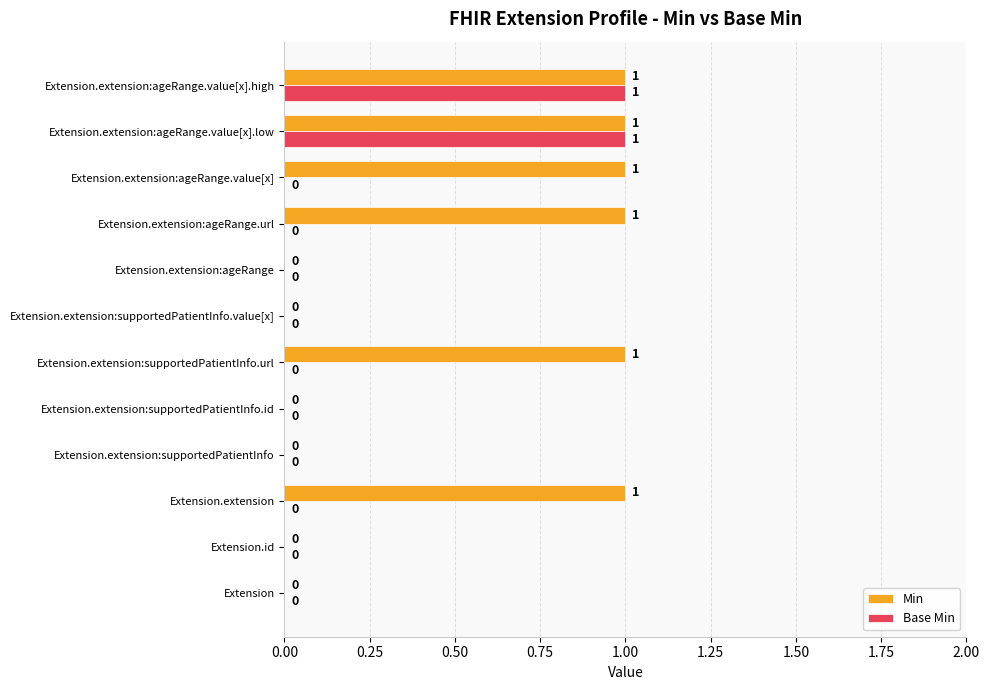

What is the sum of all Min values?

6